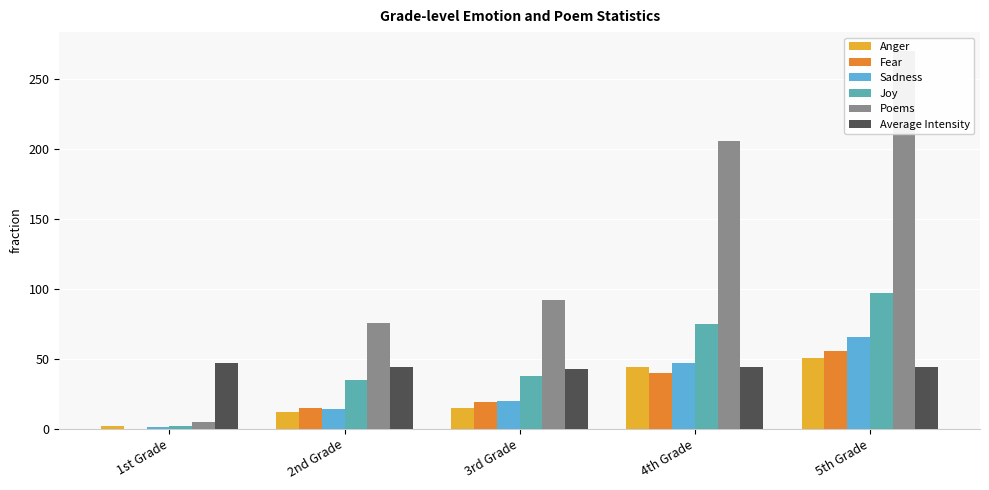

What is the label of the 3rd bar from the left?

3rd Grade